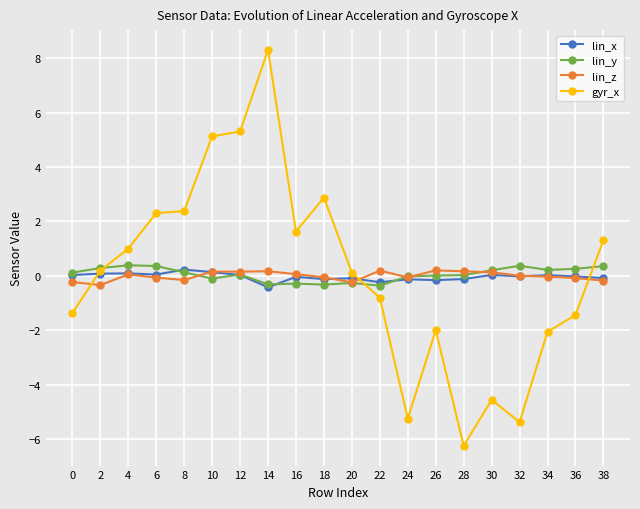

How many data points does each series have?

20